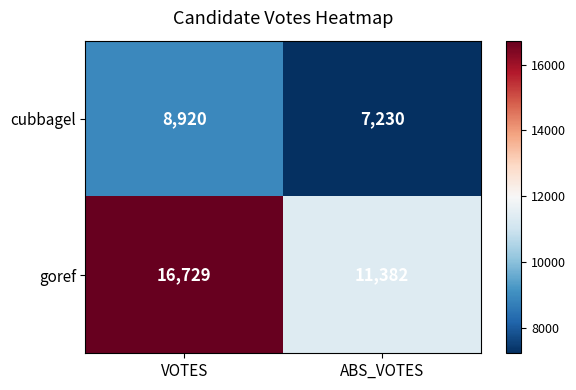

At which category is the sum across all series the highest?

VOTES